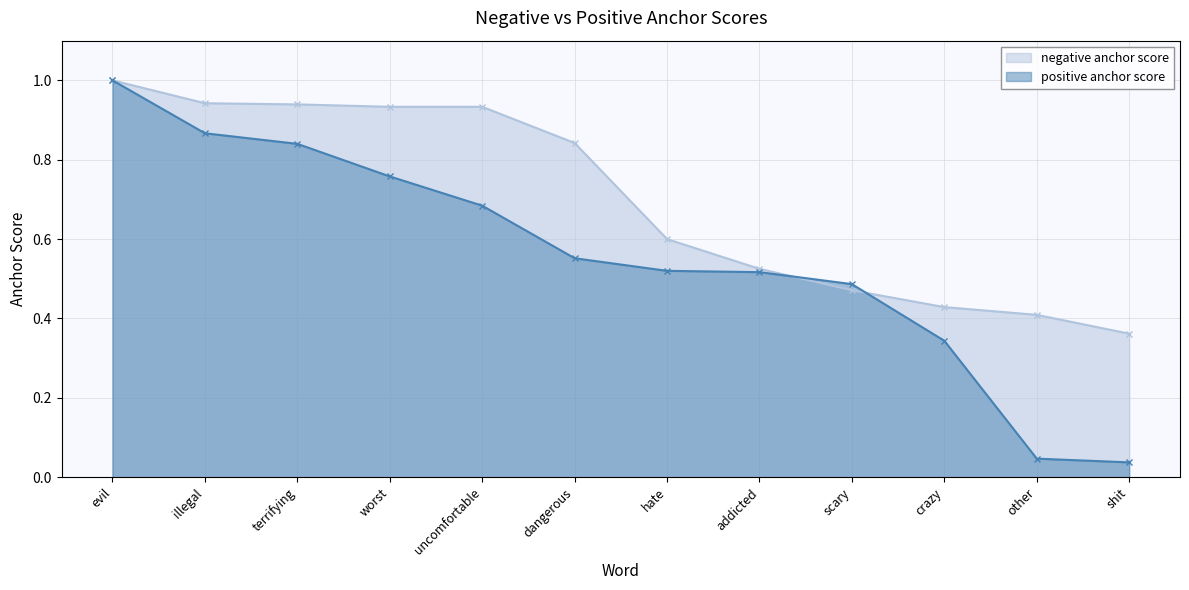

Which has a higher value, addicted or other?

addicted